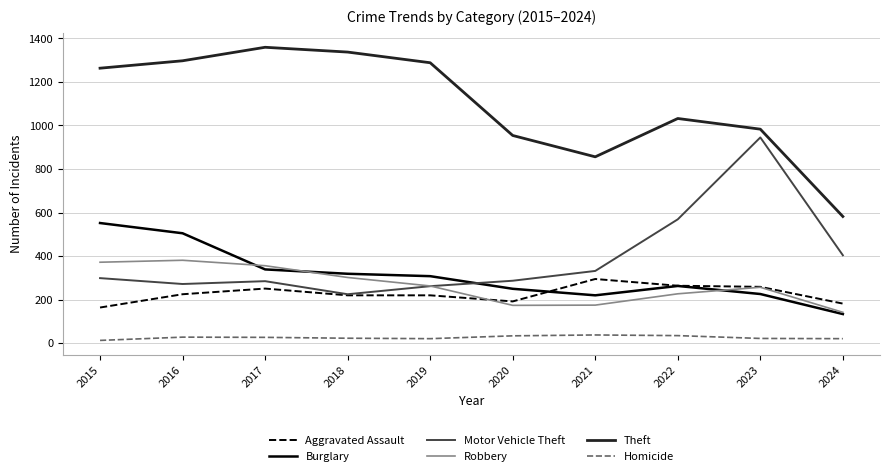

The Robbery series shows 302 at 2018. True or false?

True